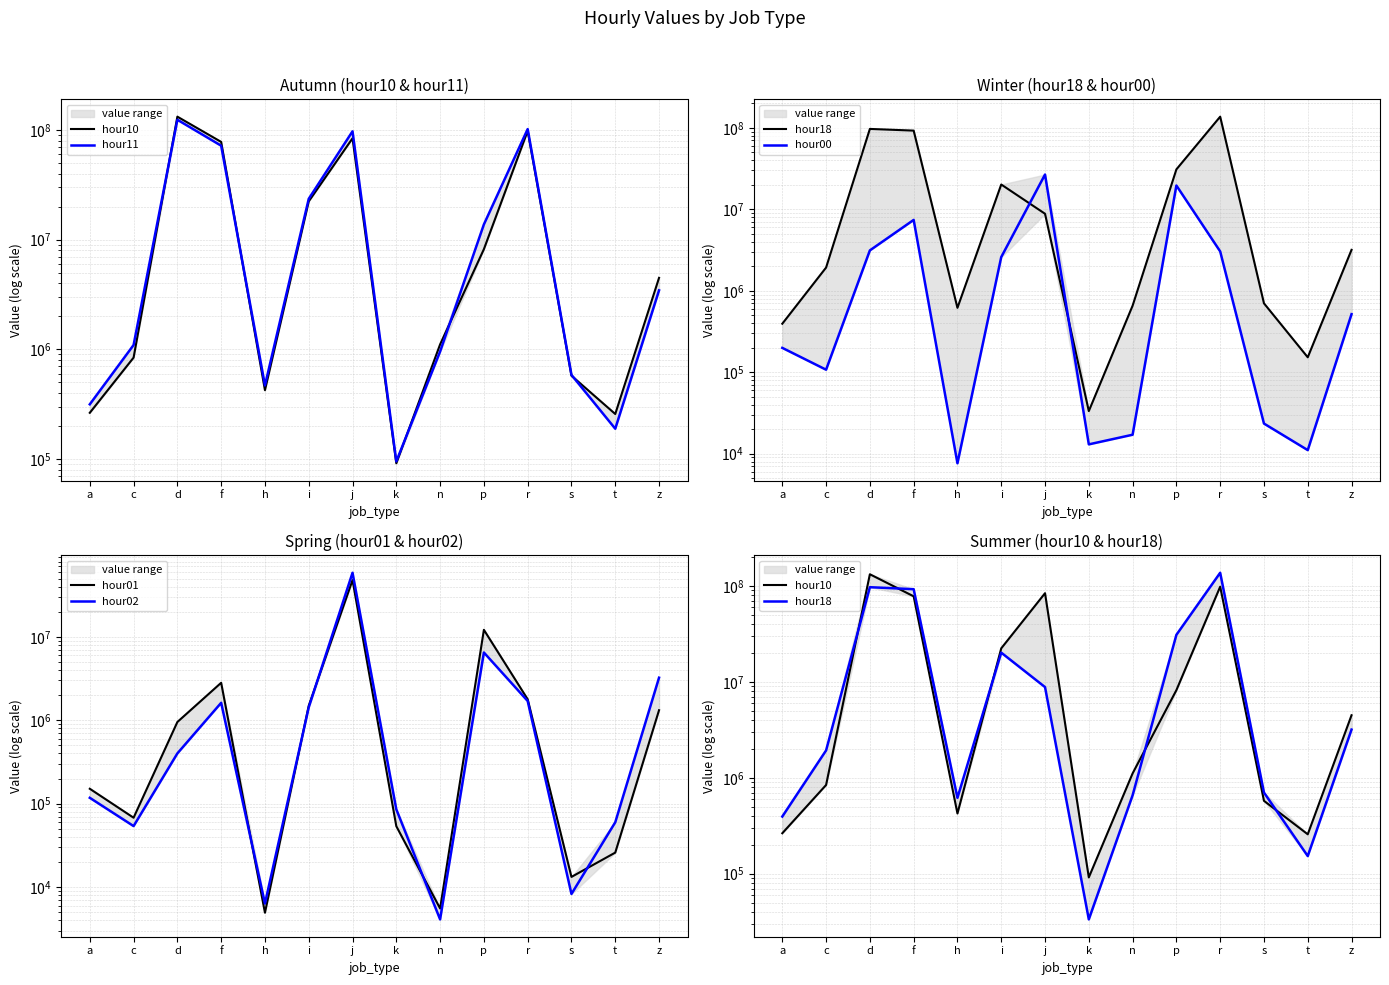

What is the value of the hour11 point at the 2nd from the left?

1095148